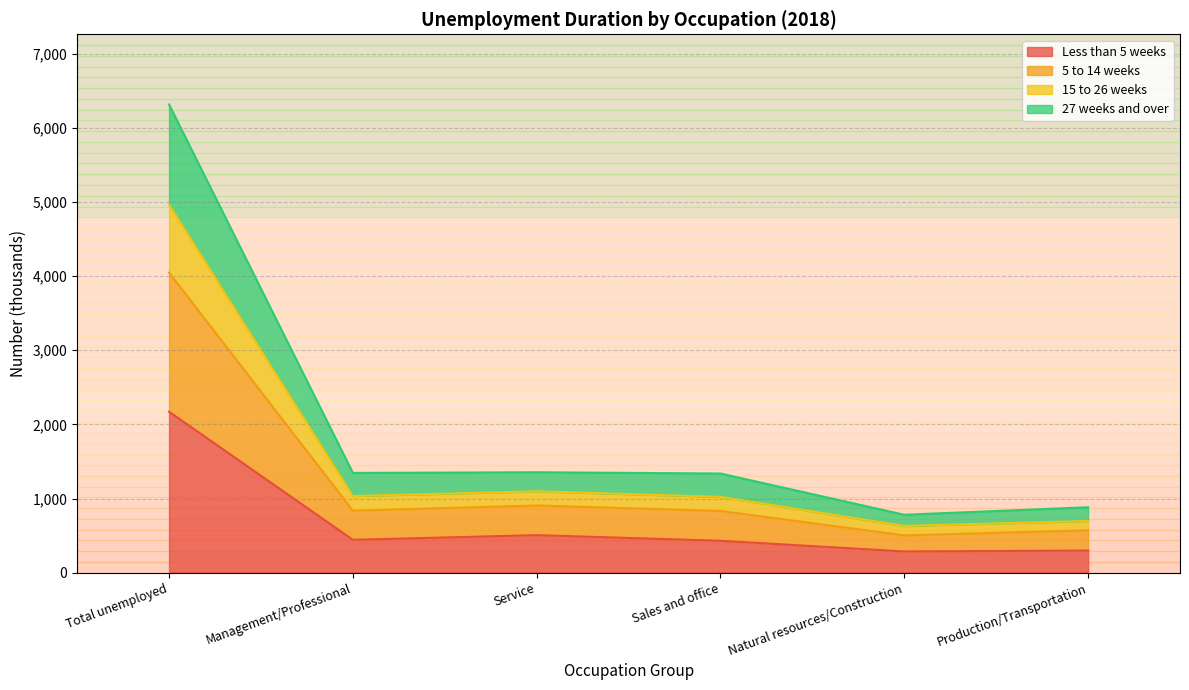

At which category does Less than 5 weeks reach its first local valley?

Management/Professional